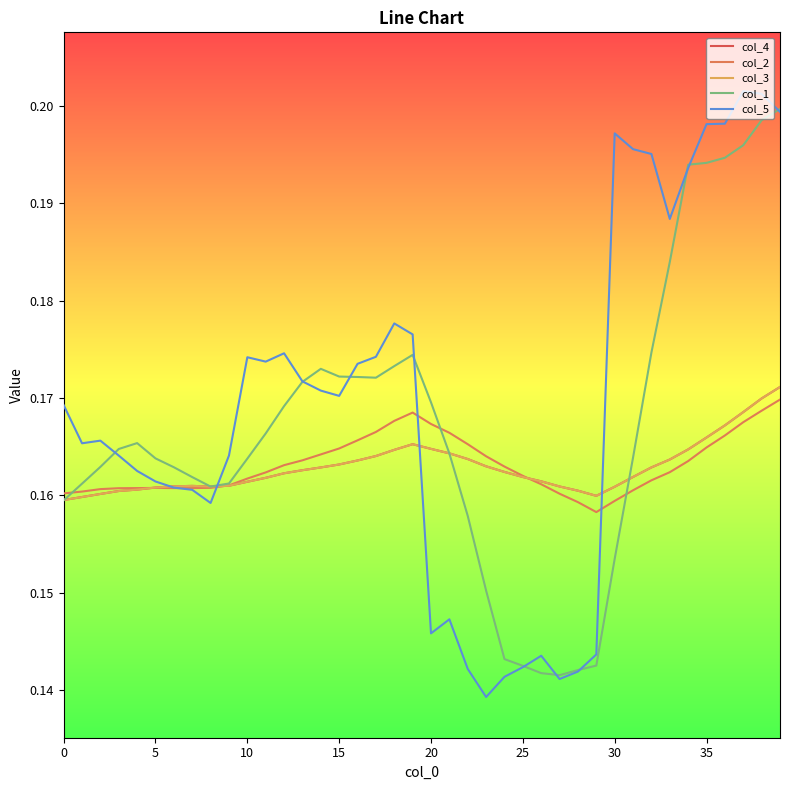

Does the chart have visible grid lines?

No